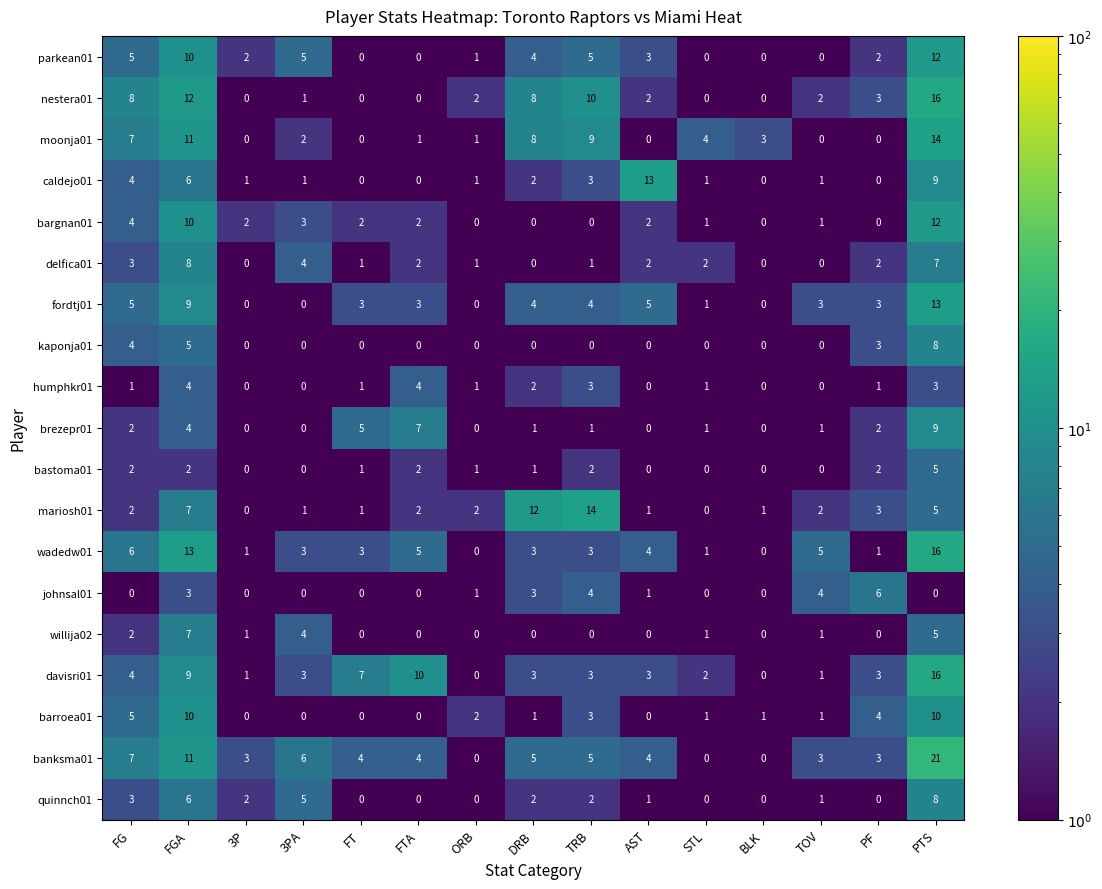

Which category has the highest value across all series?

PTS